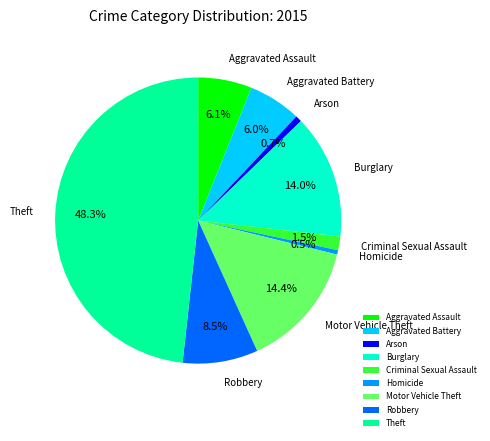

Does any single category account for the majority?

No